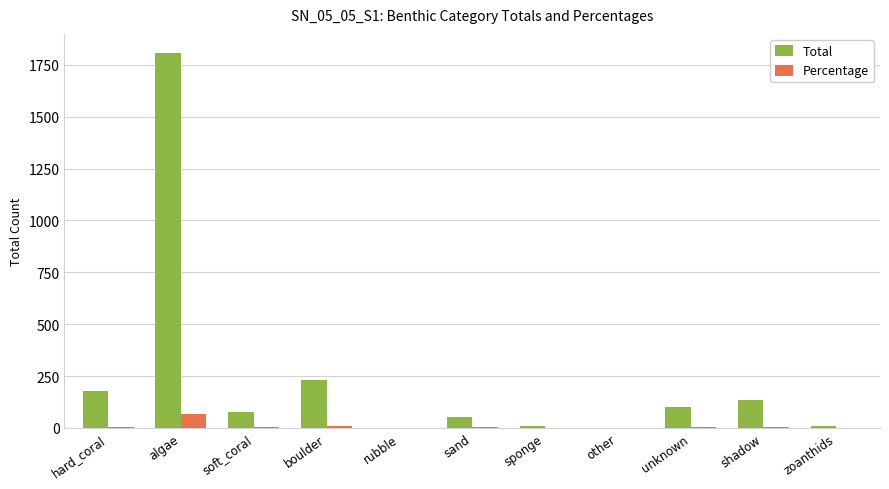

What is the sum of all Percentage values?

100.0